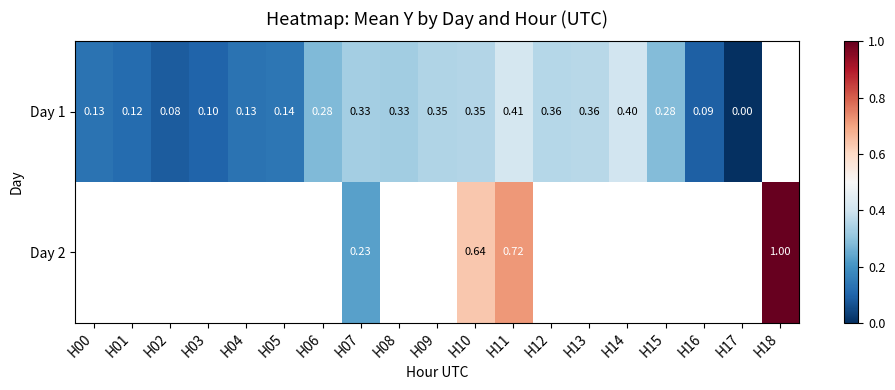

The Day 1 series shows 0.2 at H13. True or false?

False